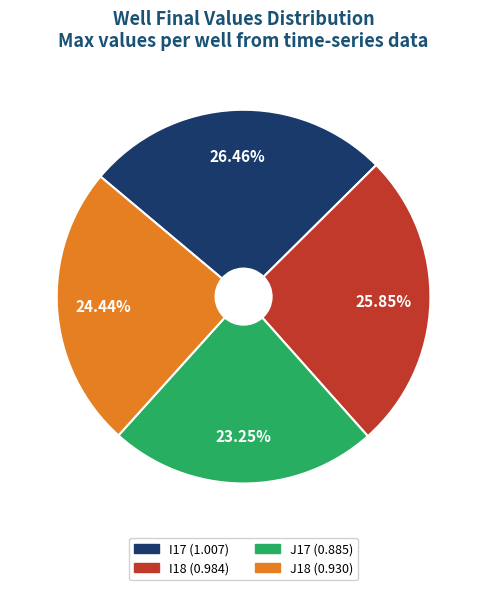

The I18 slice represents 26% of the pie. True or false?

True